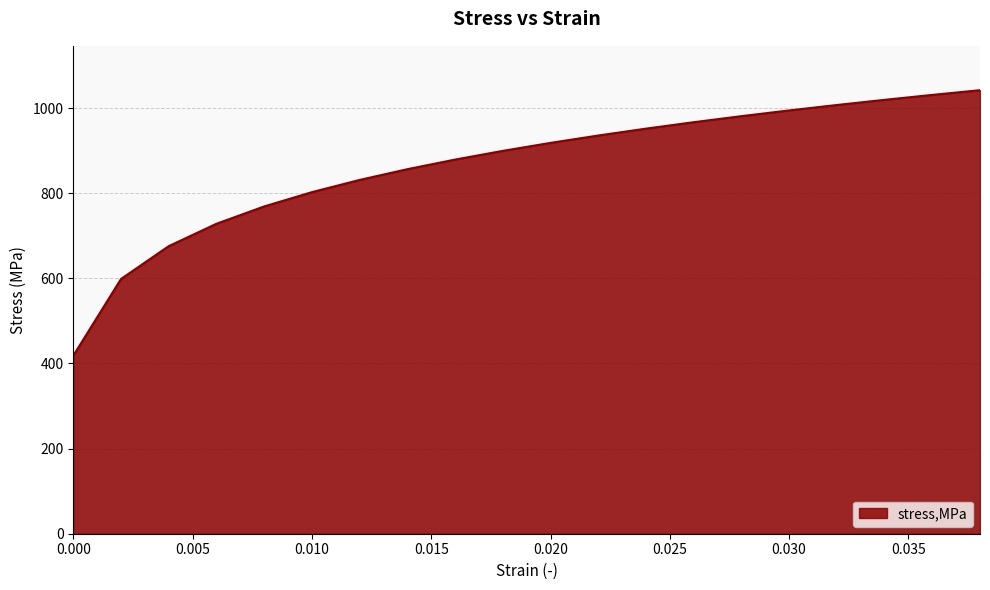

What is the difference between the maximum and minimum values?

623.8